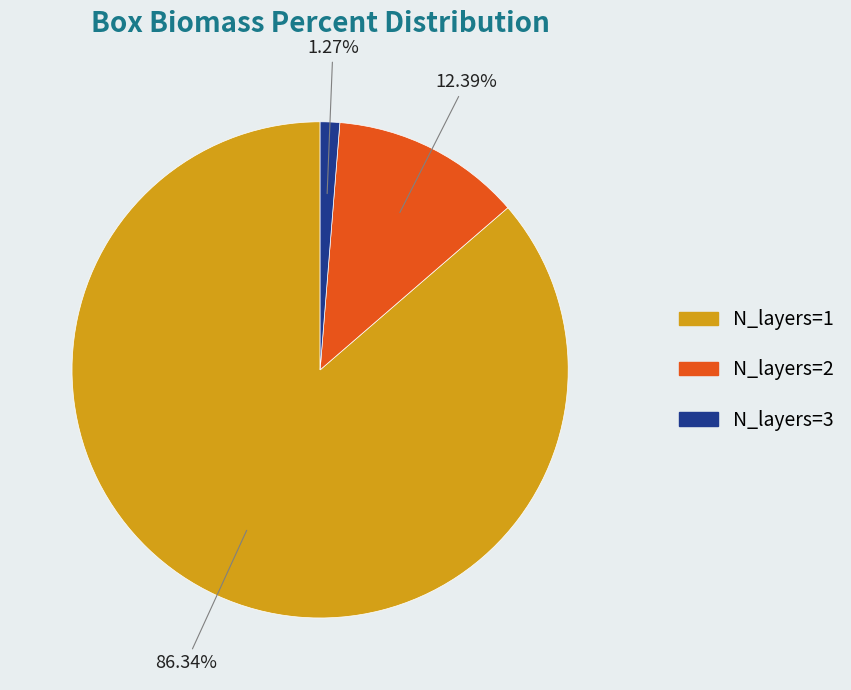

Which category has the smallest portion of the pie?

N_layers=3